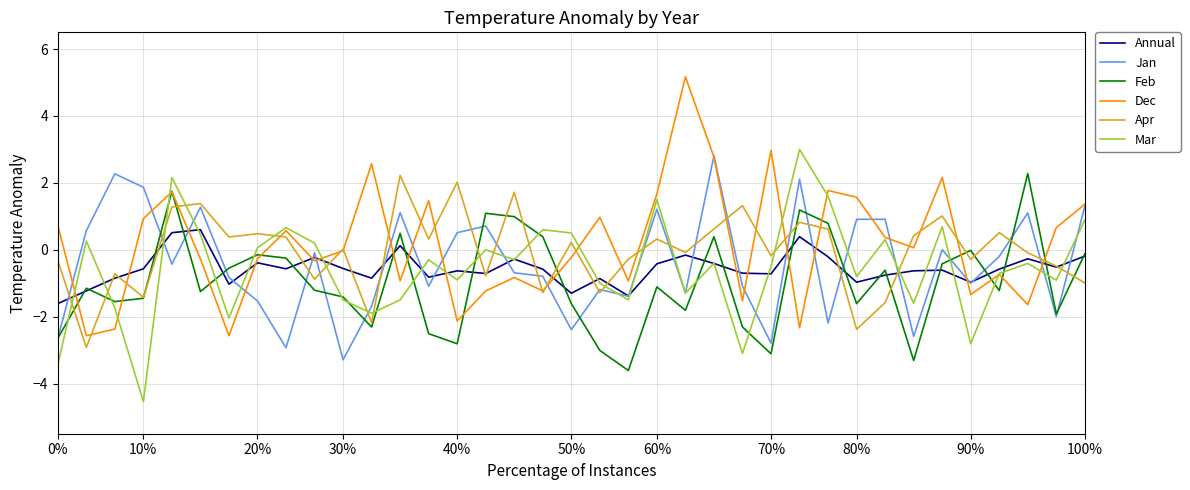

What is the maximum value shown in the chart?

5.2